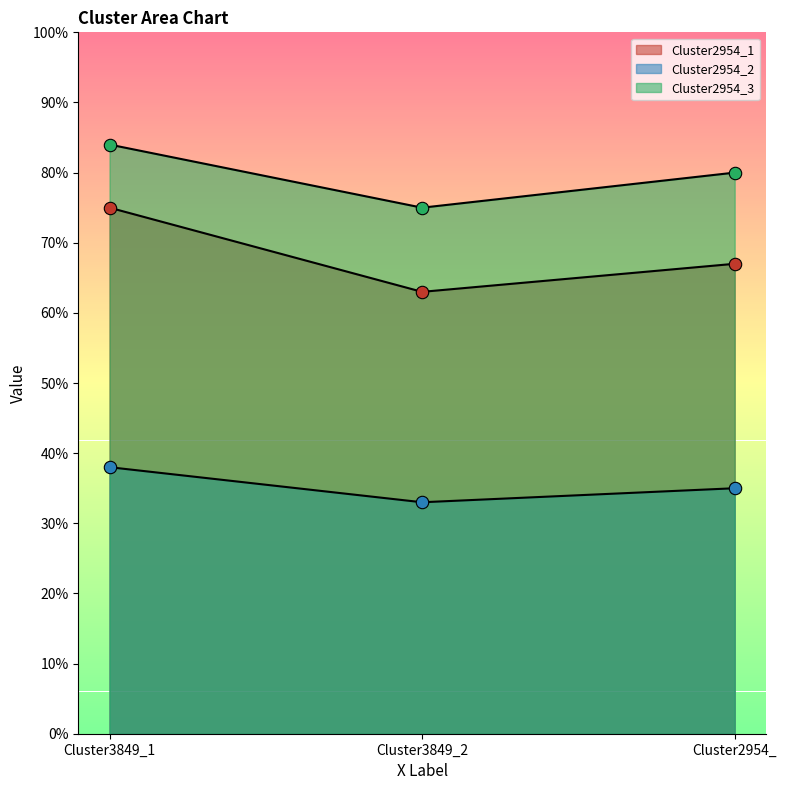

At how many categories does at least one series exceed 0?

3